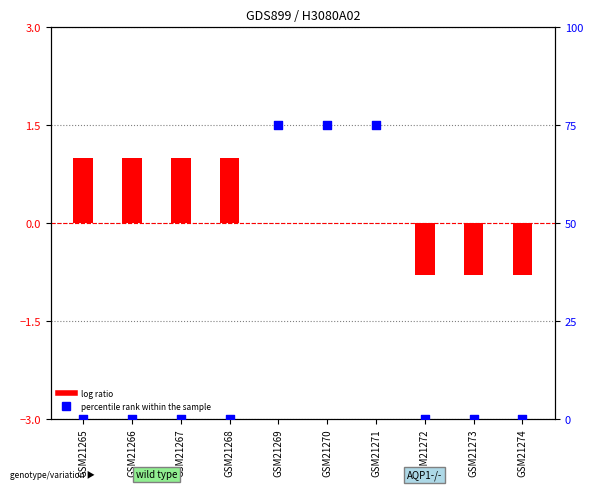

What are all the series names shown in the legend?

log ratio, percentile rank within the sample